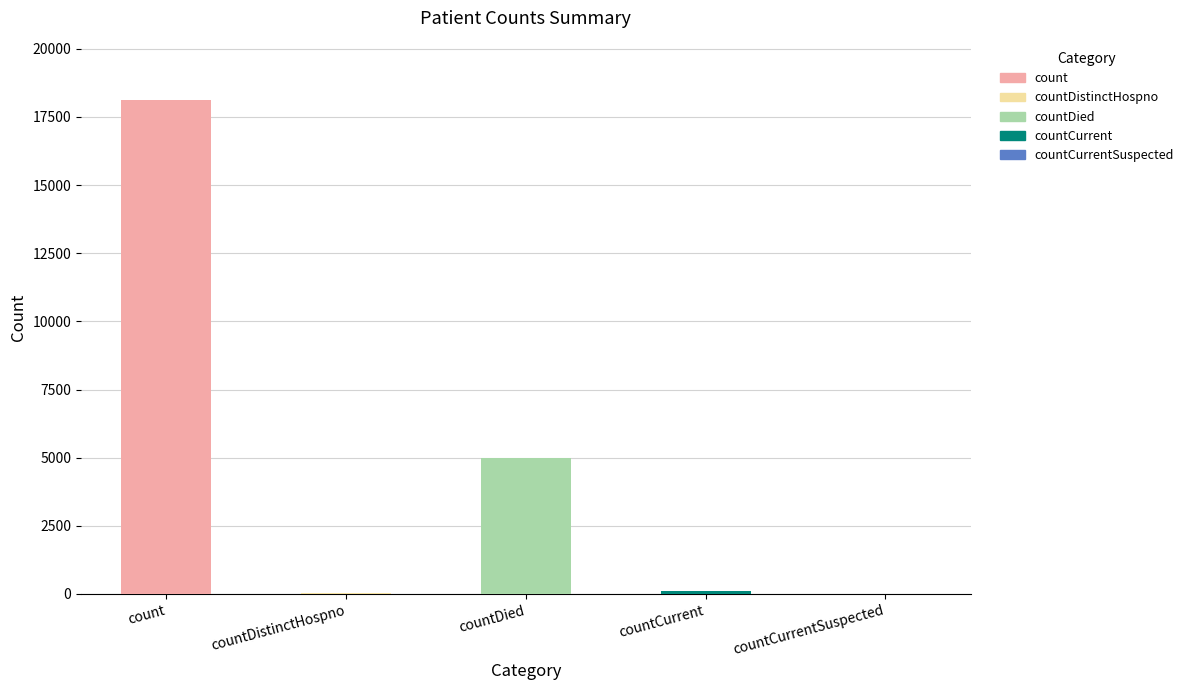

Read the value at countDistinctHospno, to the nearest 10.

50